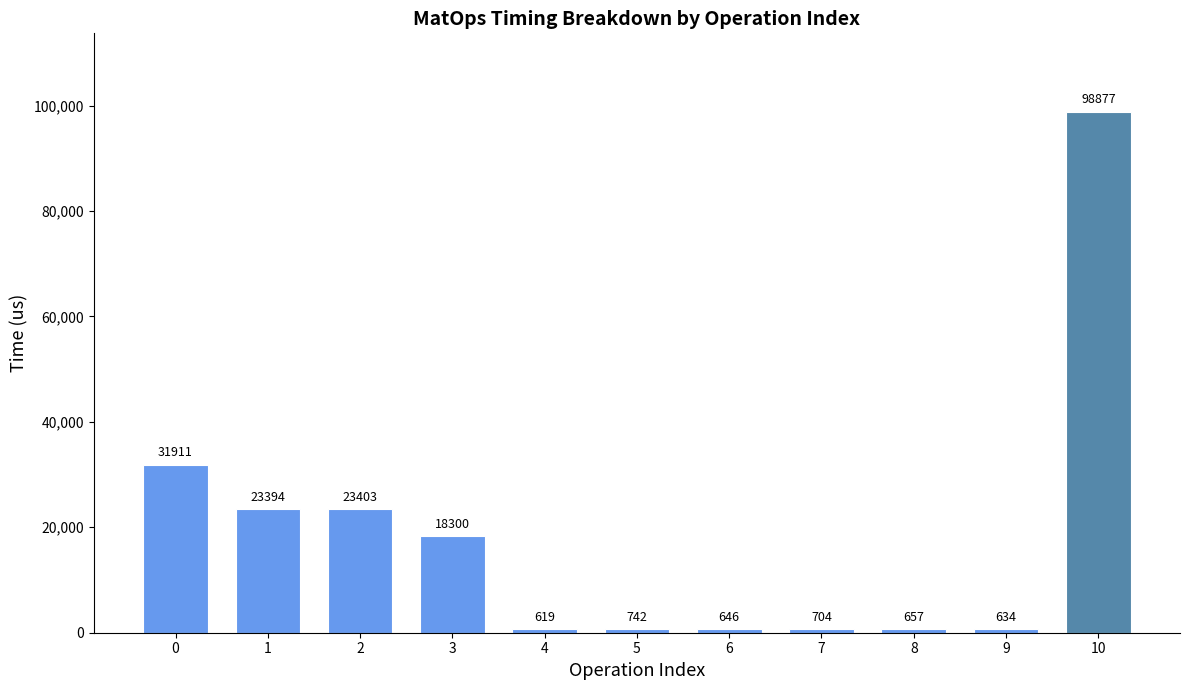

How many values are below 742?

5